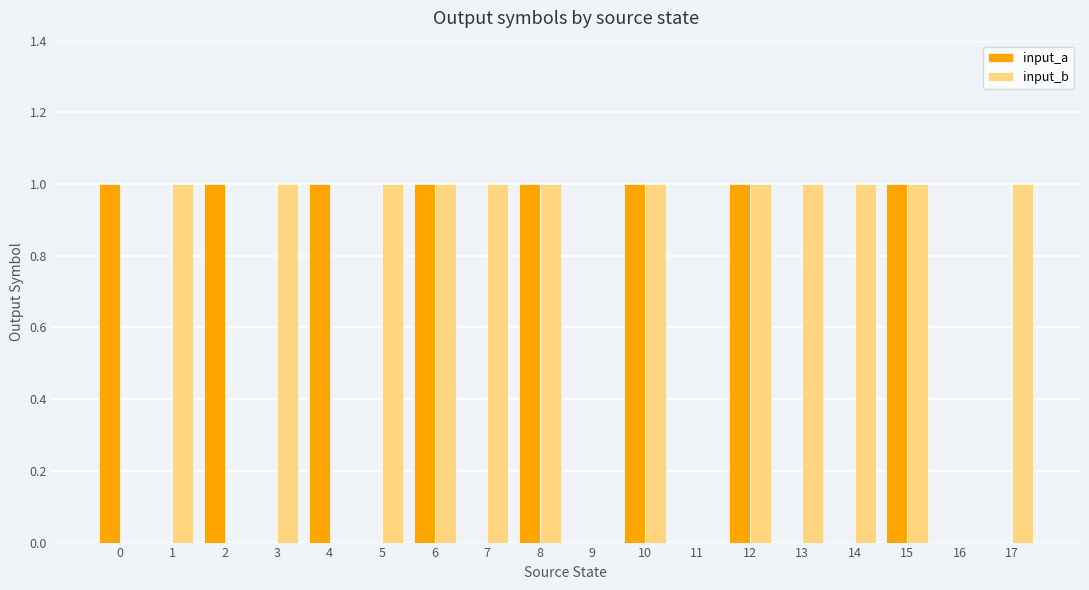

Which series has the largest total across all categories?

input_b